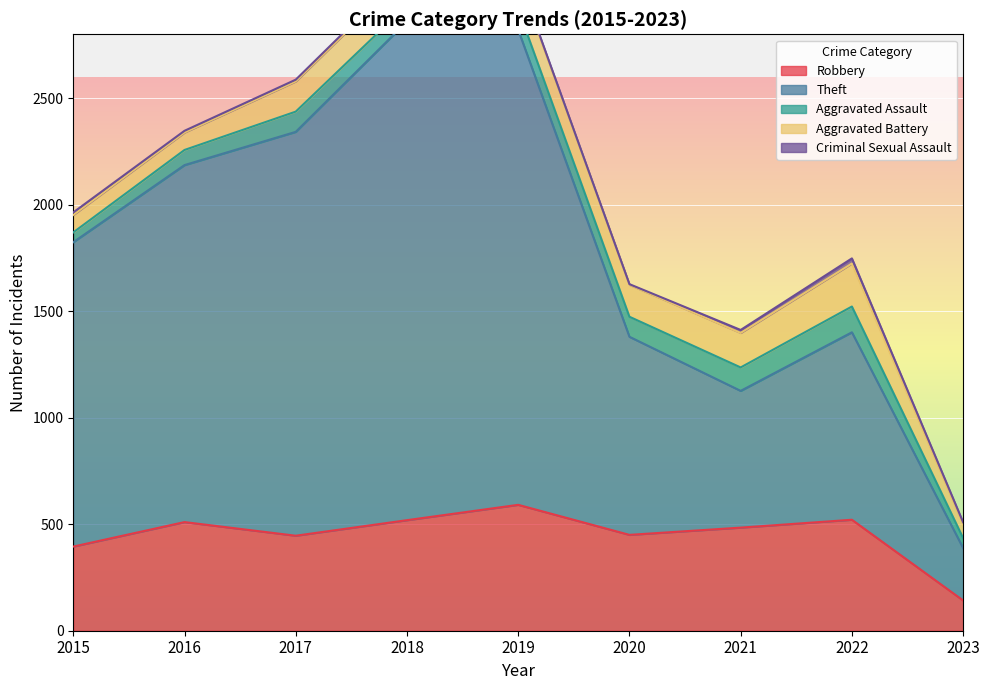

True or false: Theft and Aggravated Assault cross at least once.

False